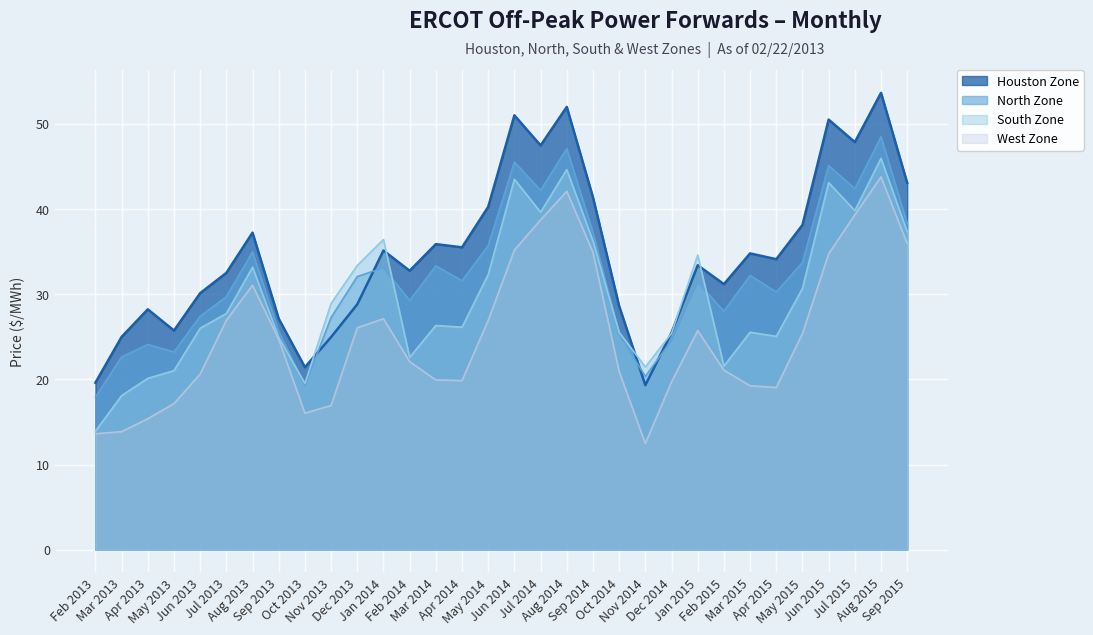

At how many categories does at least one series exceed 42?

7